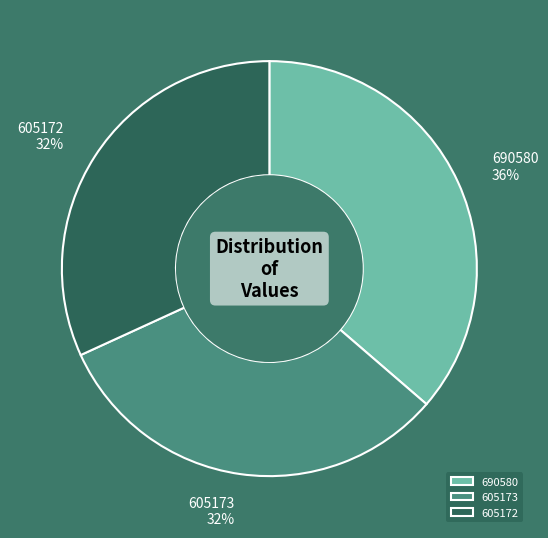

To the nearest percent, what is the difference between the largest and smallest slice percentages?

4%